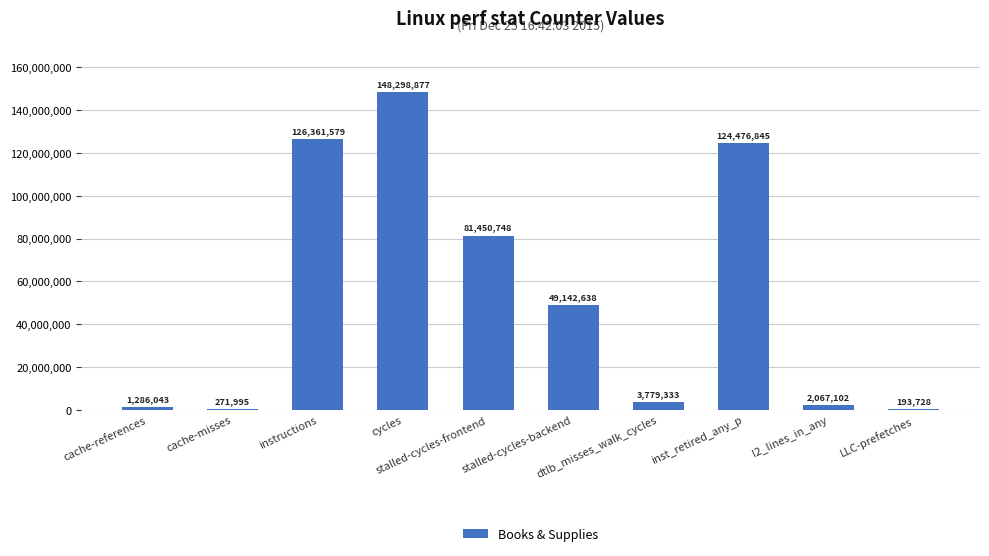

Approximately how many times larger is the value at cache-misses compared to cache-references?

0.2